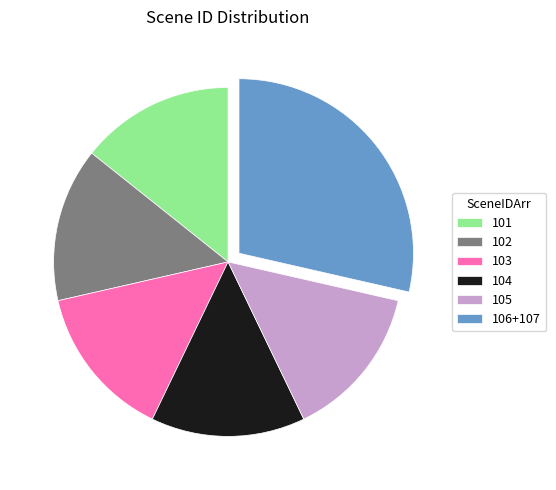

Which category has the biggest portion of the pie?

106+107